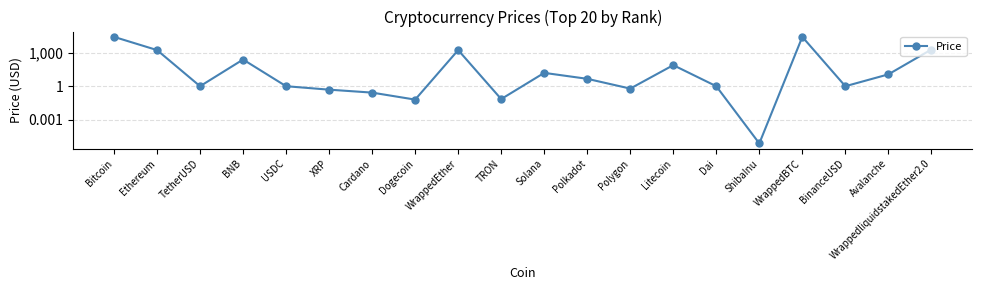

Where is the first local maximum?

BNB